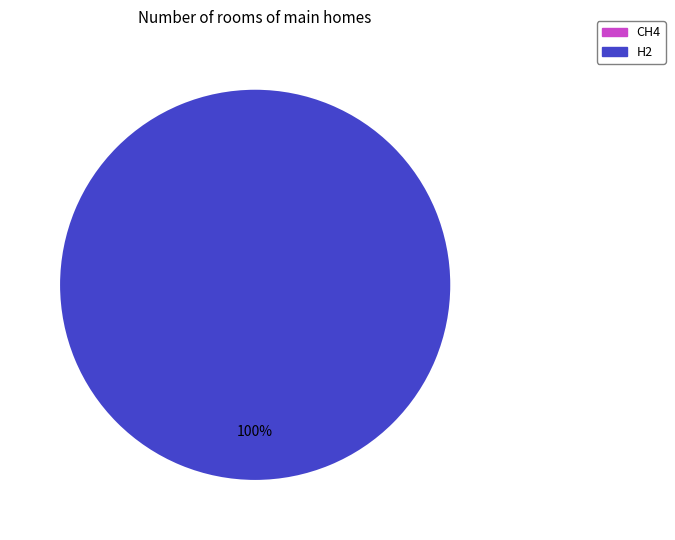

Is there a majority slice in this chart?

Yes